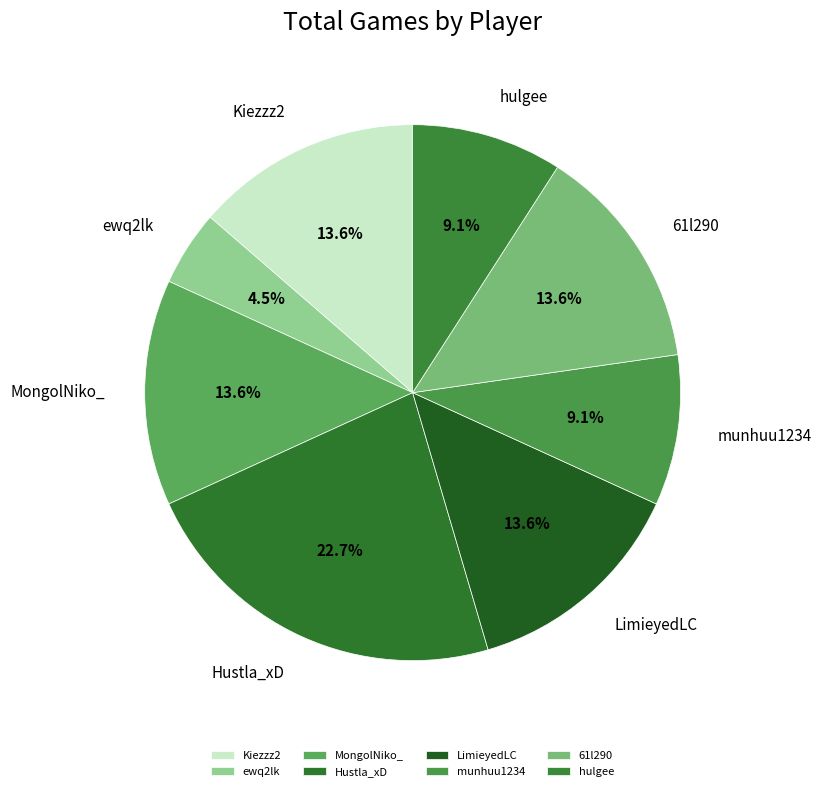

Does any single category account for the majority?

No